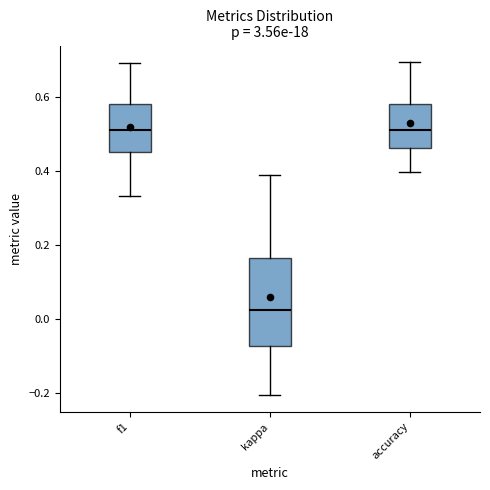

Which box is the tallest, from its lower edge to its upper edge?

kappa